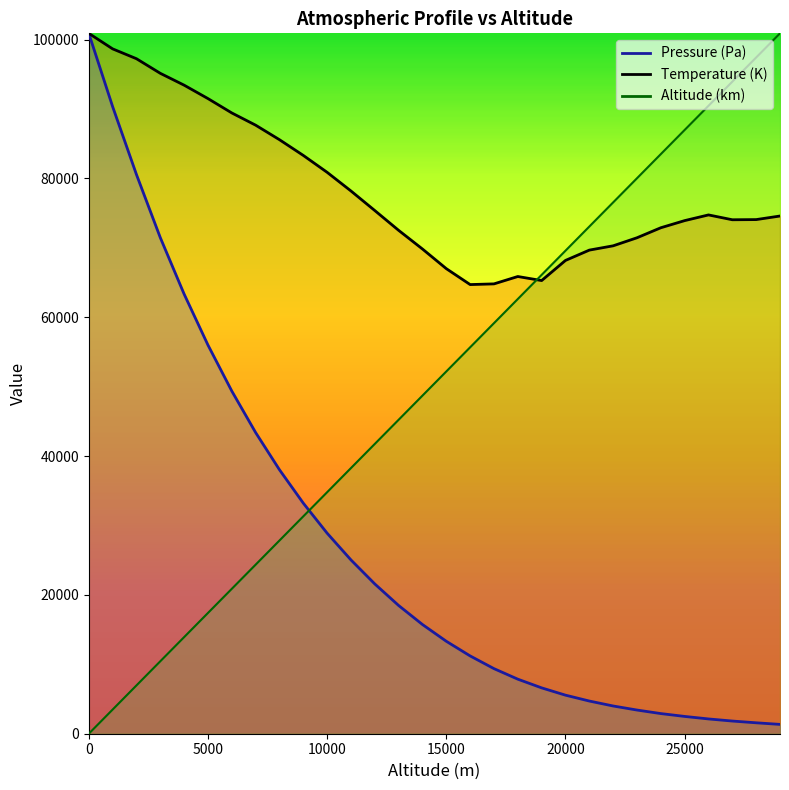

True or false: Pressure (Pa) line has more than 0 points higher than both neighbors.

False